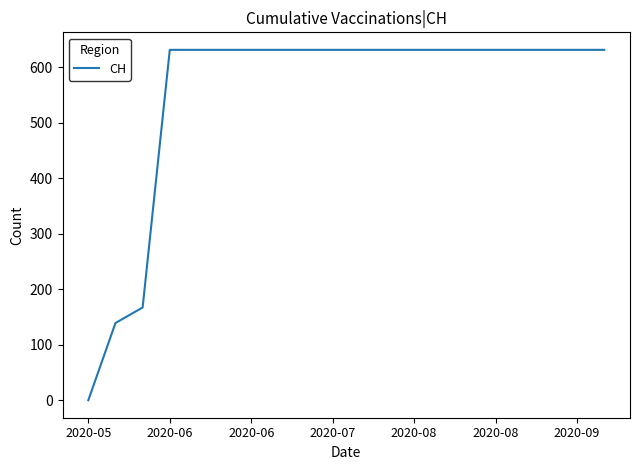

What is the difference between the maximum and minimum values?

631